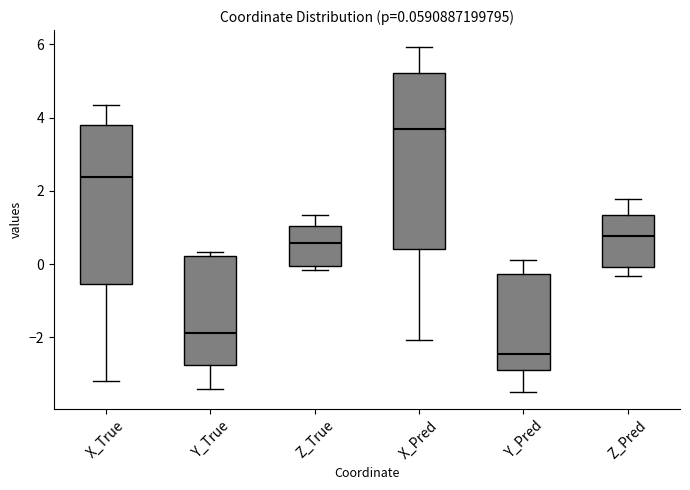

Which box's median line is the highest?

X_Pred